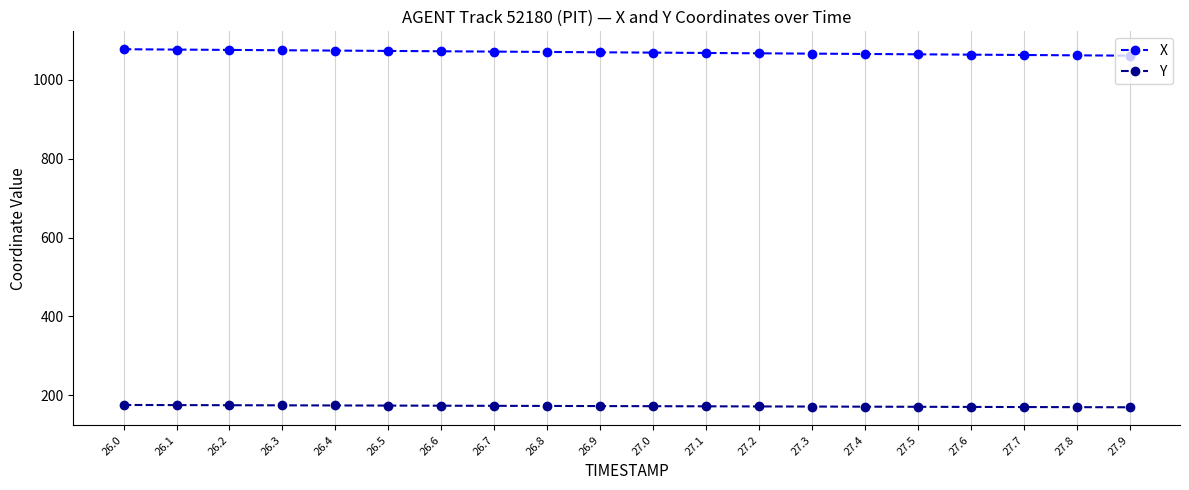

Does the chart display data point markers on the line(s)?

Yes